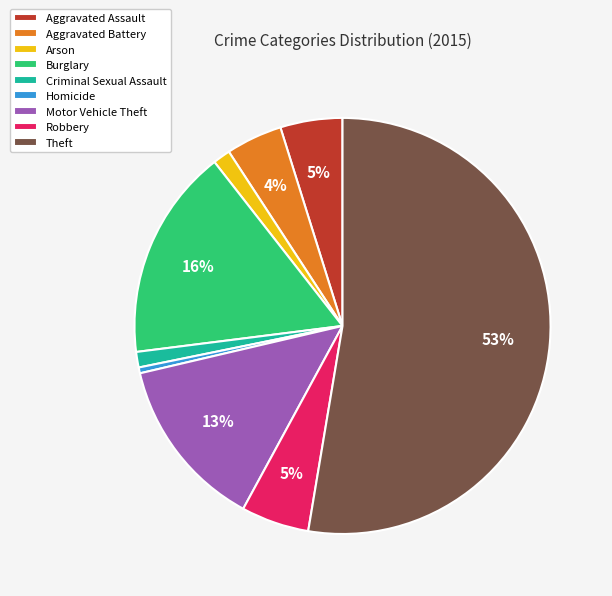

Which category has the smallest portion of the pie?

Homicide